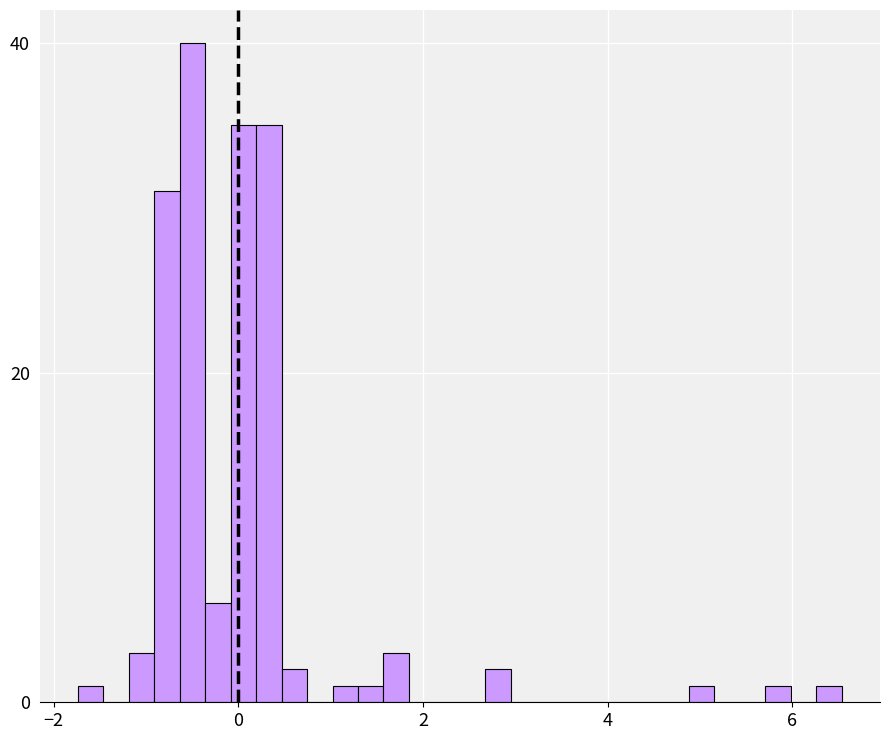

Around what value on the x-axis is the tallest bar? Give the approximate position of its centre, as read against the axis.

-0.4